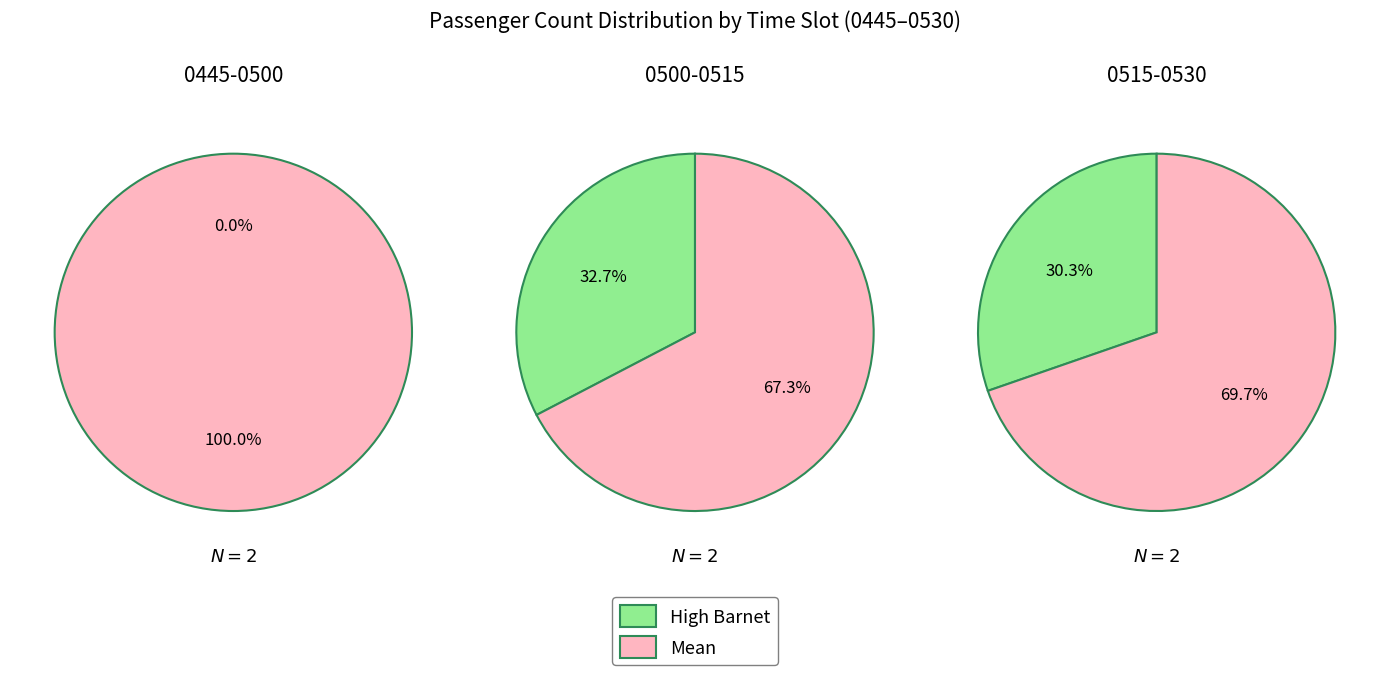

To the nearest percent, what is the average slice percentage?

50%